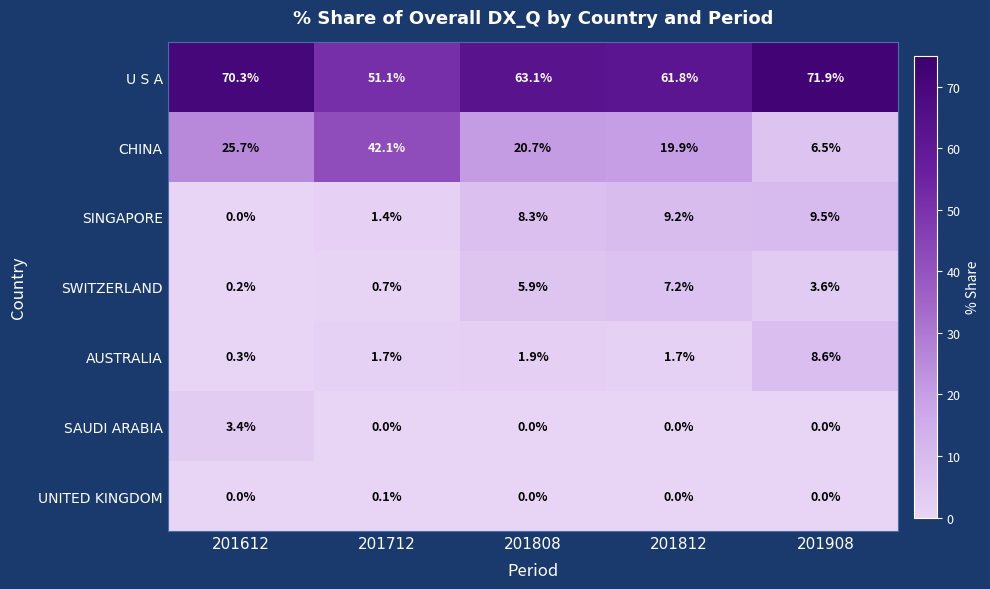

Which series changed the most between 201812 and 201908?

CHINA